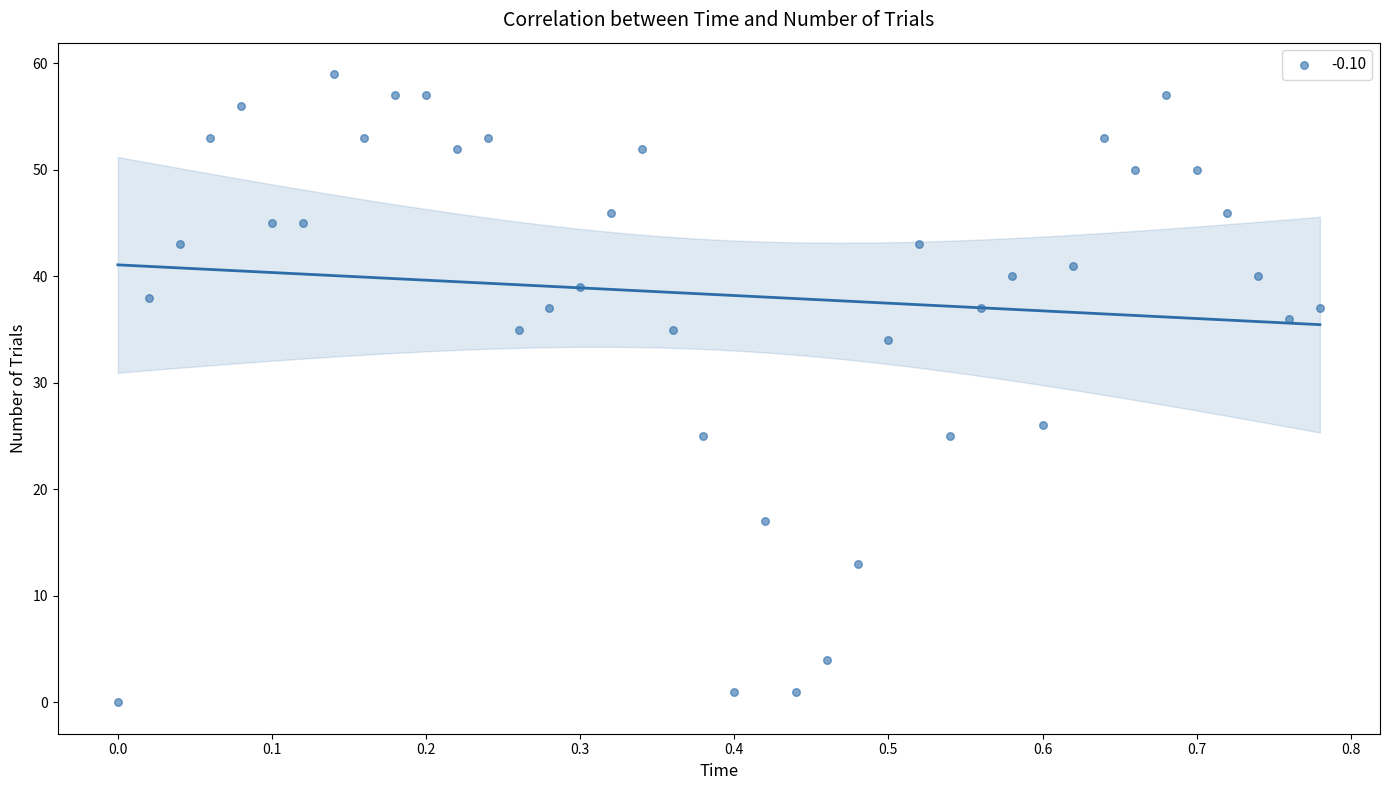

What Y value in the scatter plot is closest to 29?

26